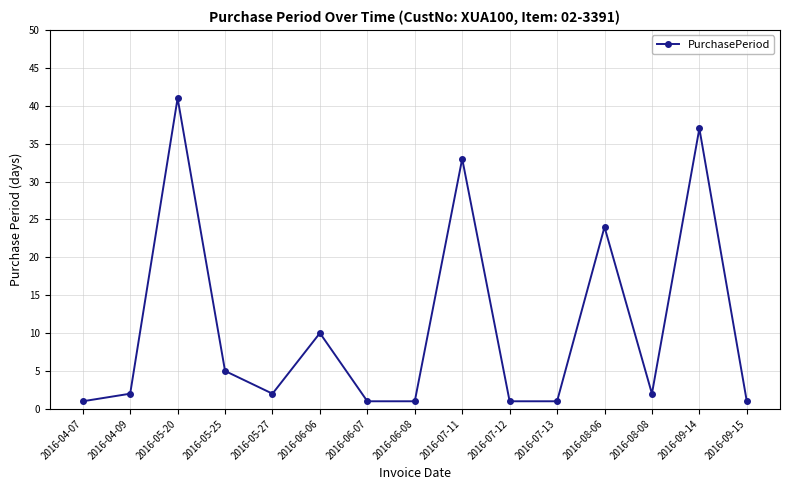

What is the change in value from 2016-04-09 to 2016-07-12?

-1